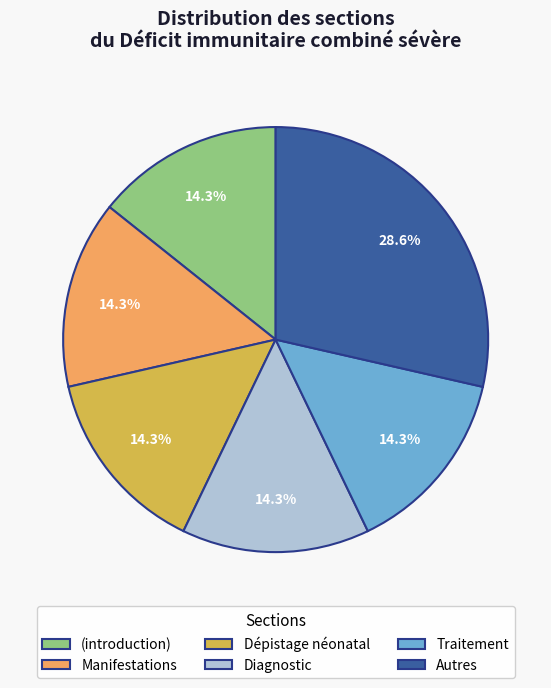

What percentage is the Traitement slice, to the nearest percent?

14%